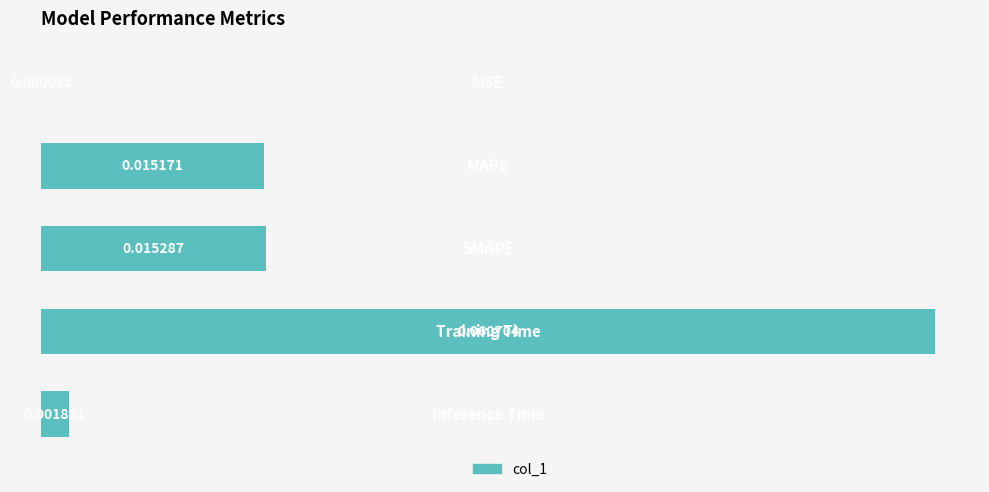

How many series are shown in this chart?

1